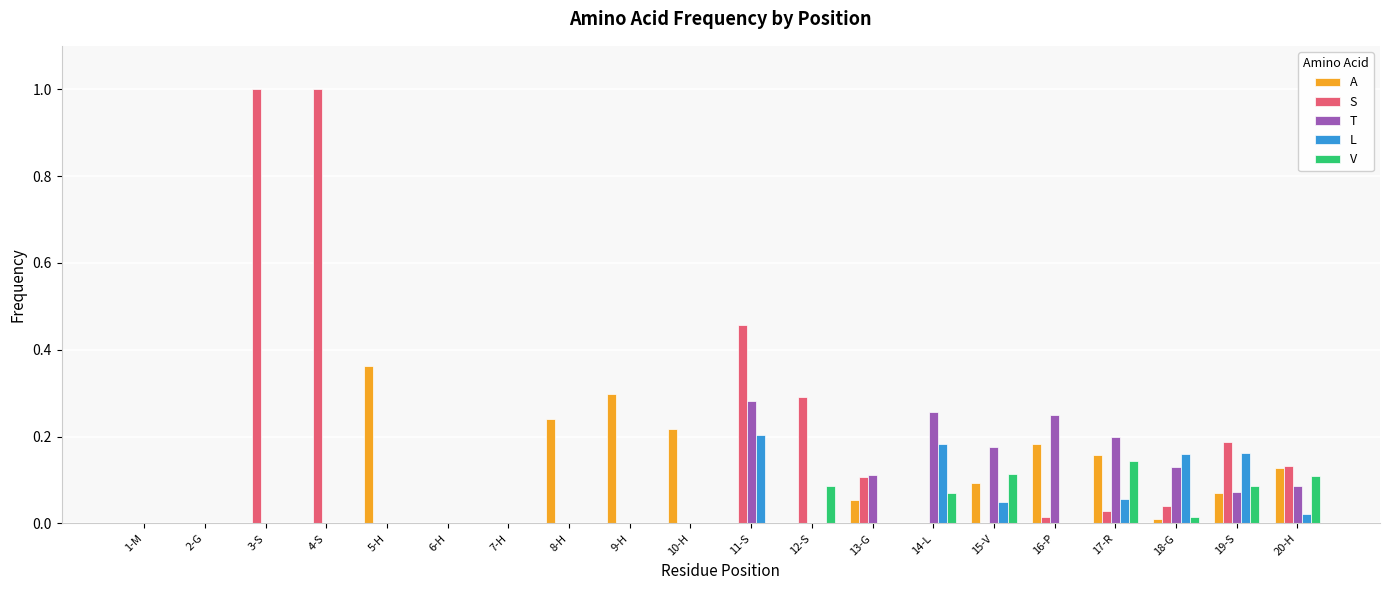

Is the value of S at 16-P greater than the value of T at 20-H?

No